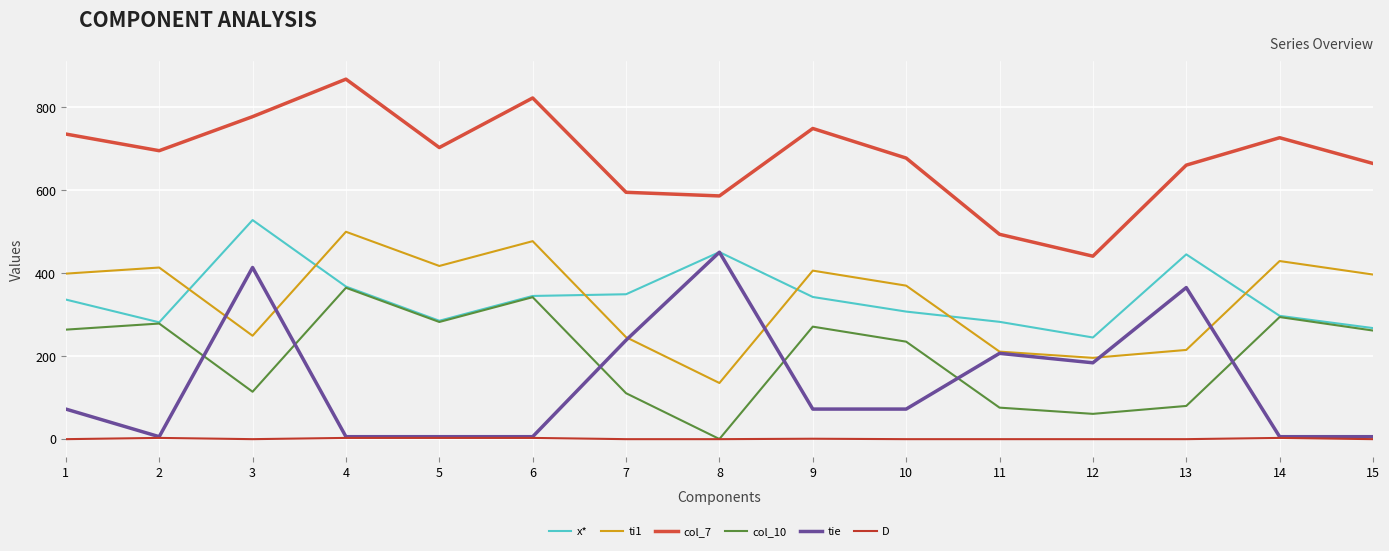

What is the value of the ti1 point at the 4th from the left?

499.9